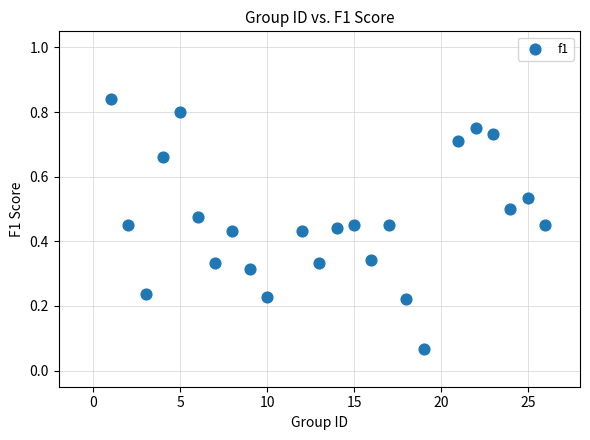

What is the range of X values (max minus min)?

25.0